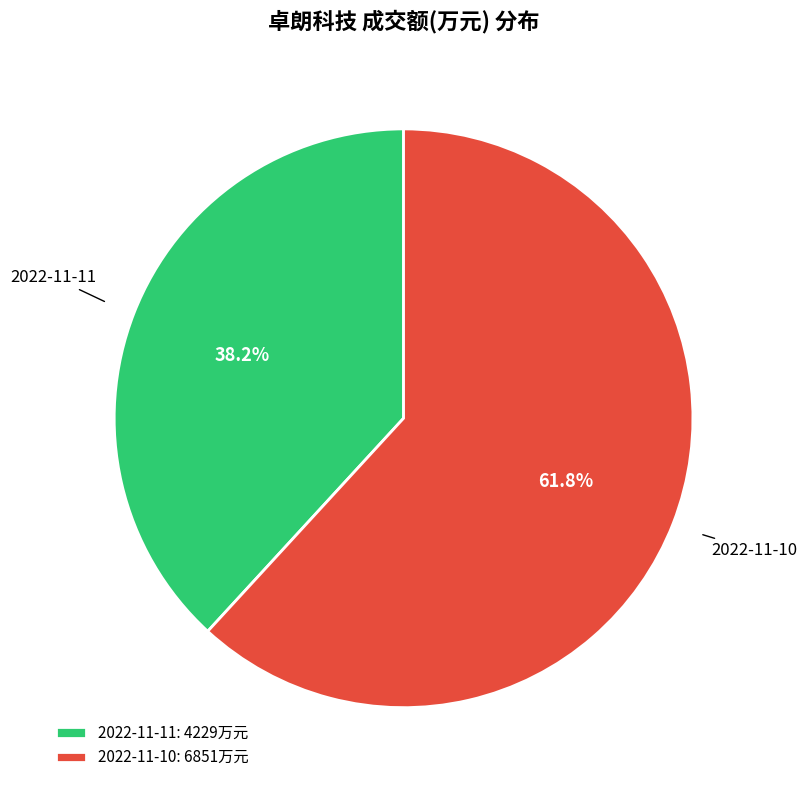

Is it true that 2022-11-11 is 28% of the pie?

False